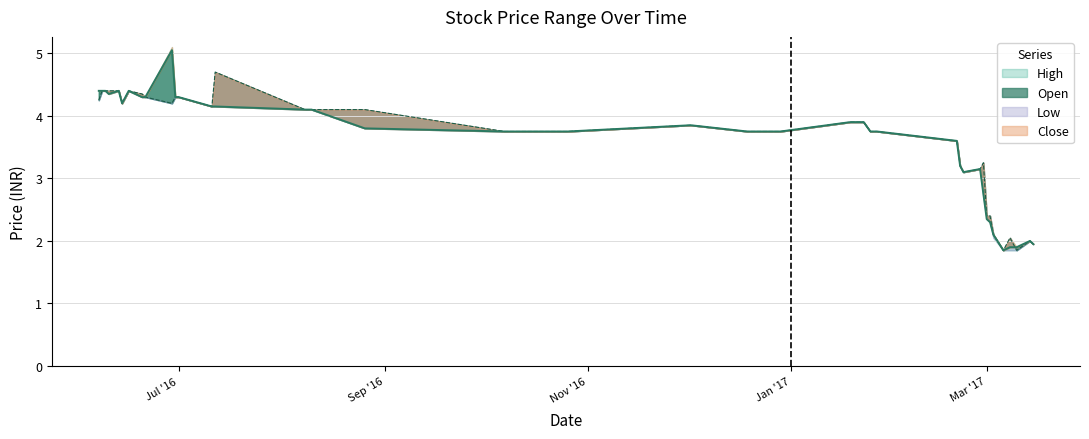

The value of High at 2016-06-07 is 4.4. True or false?

True